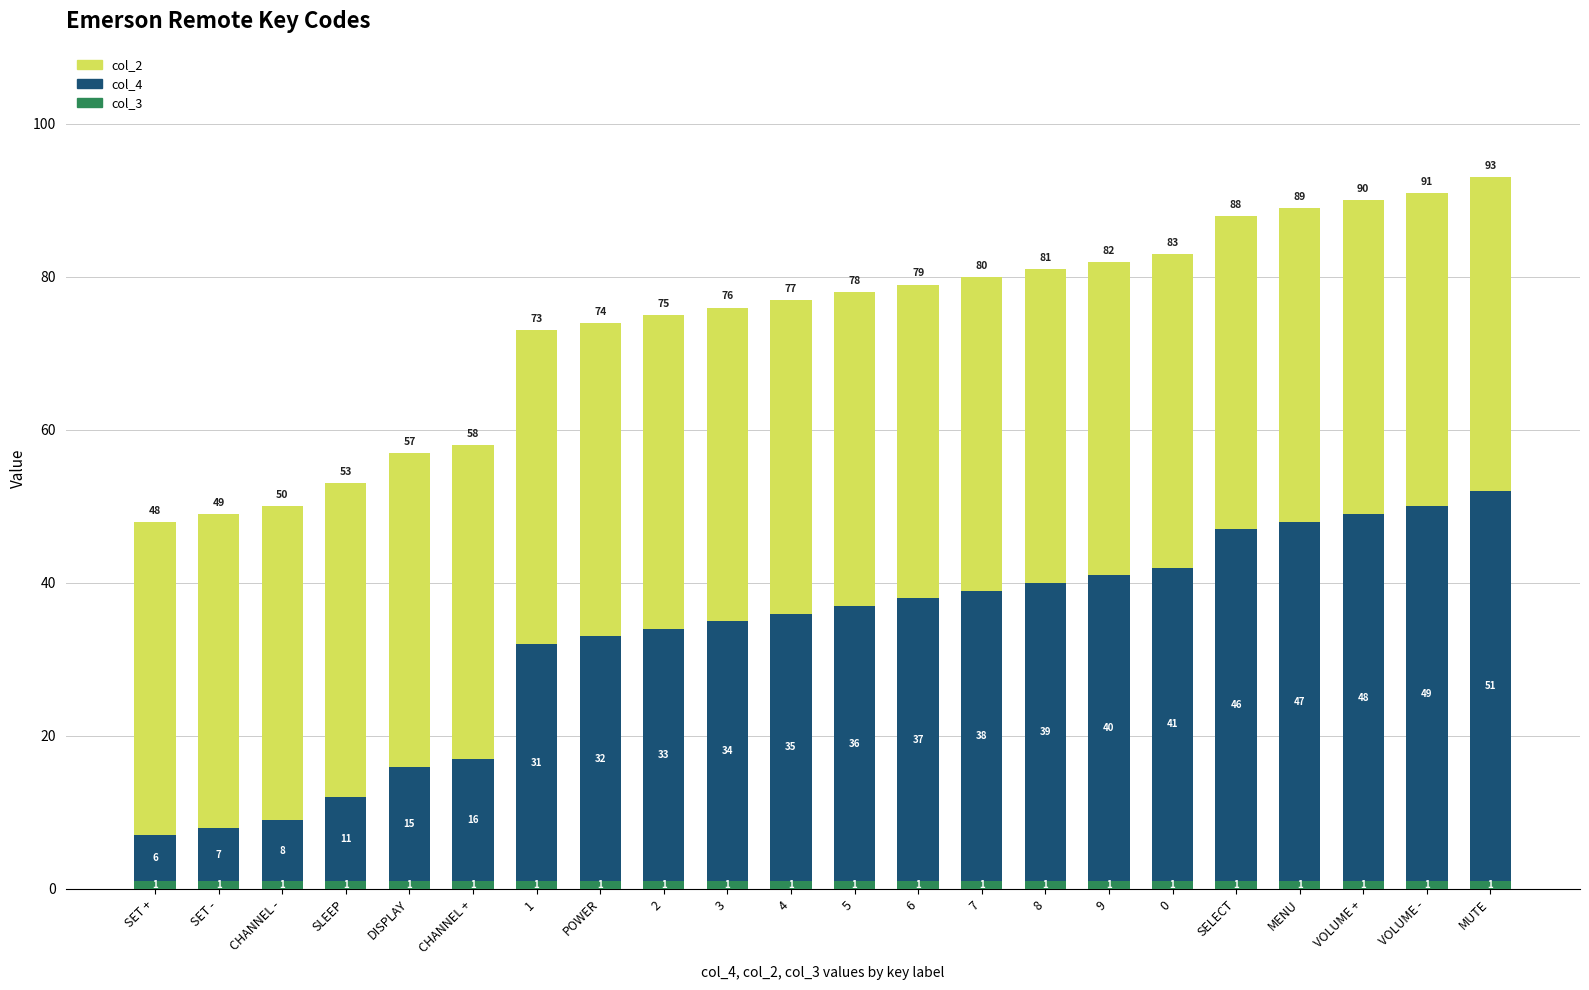

Does the chart contain any negative values?

No